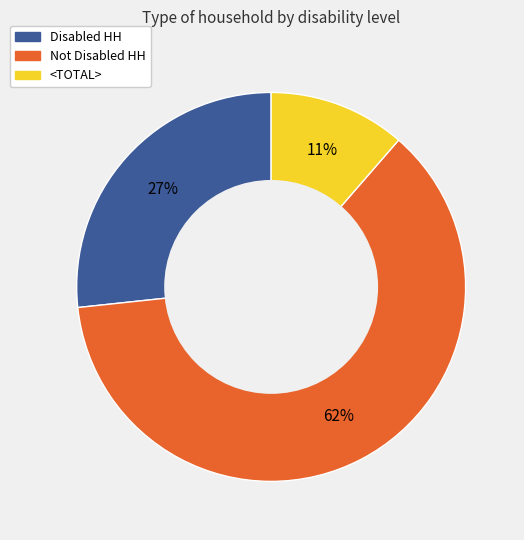

To the nearest percent, what is the difference between the <TOTAL> and Not Disabled HH slice percentages?

51%